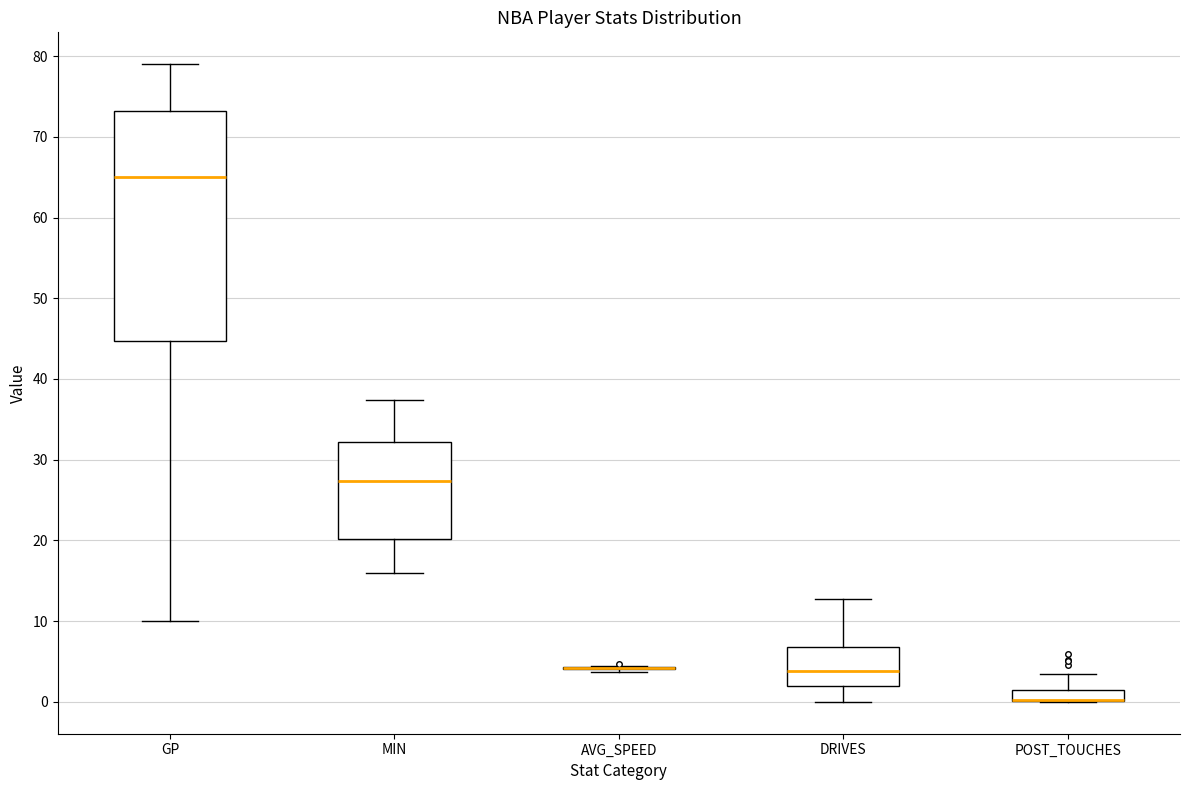

Which box is the tallest, from its lower edge to its upper edge?

GP